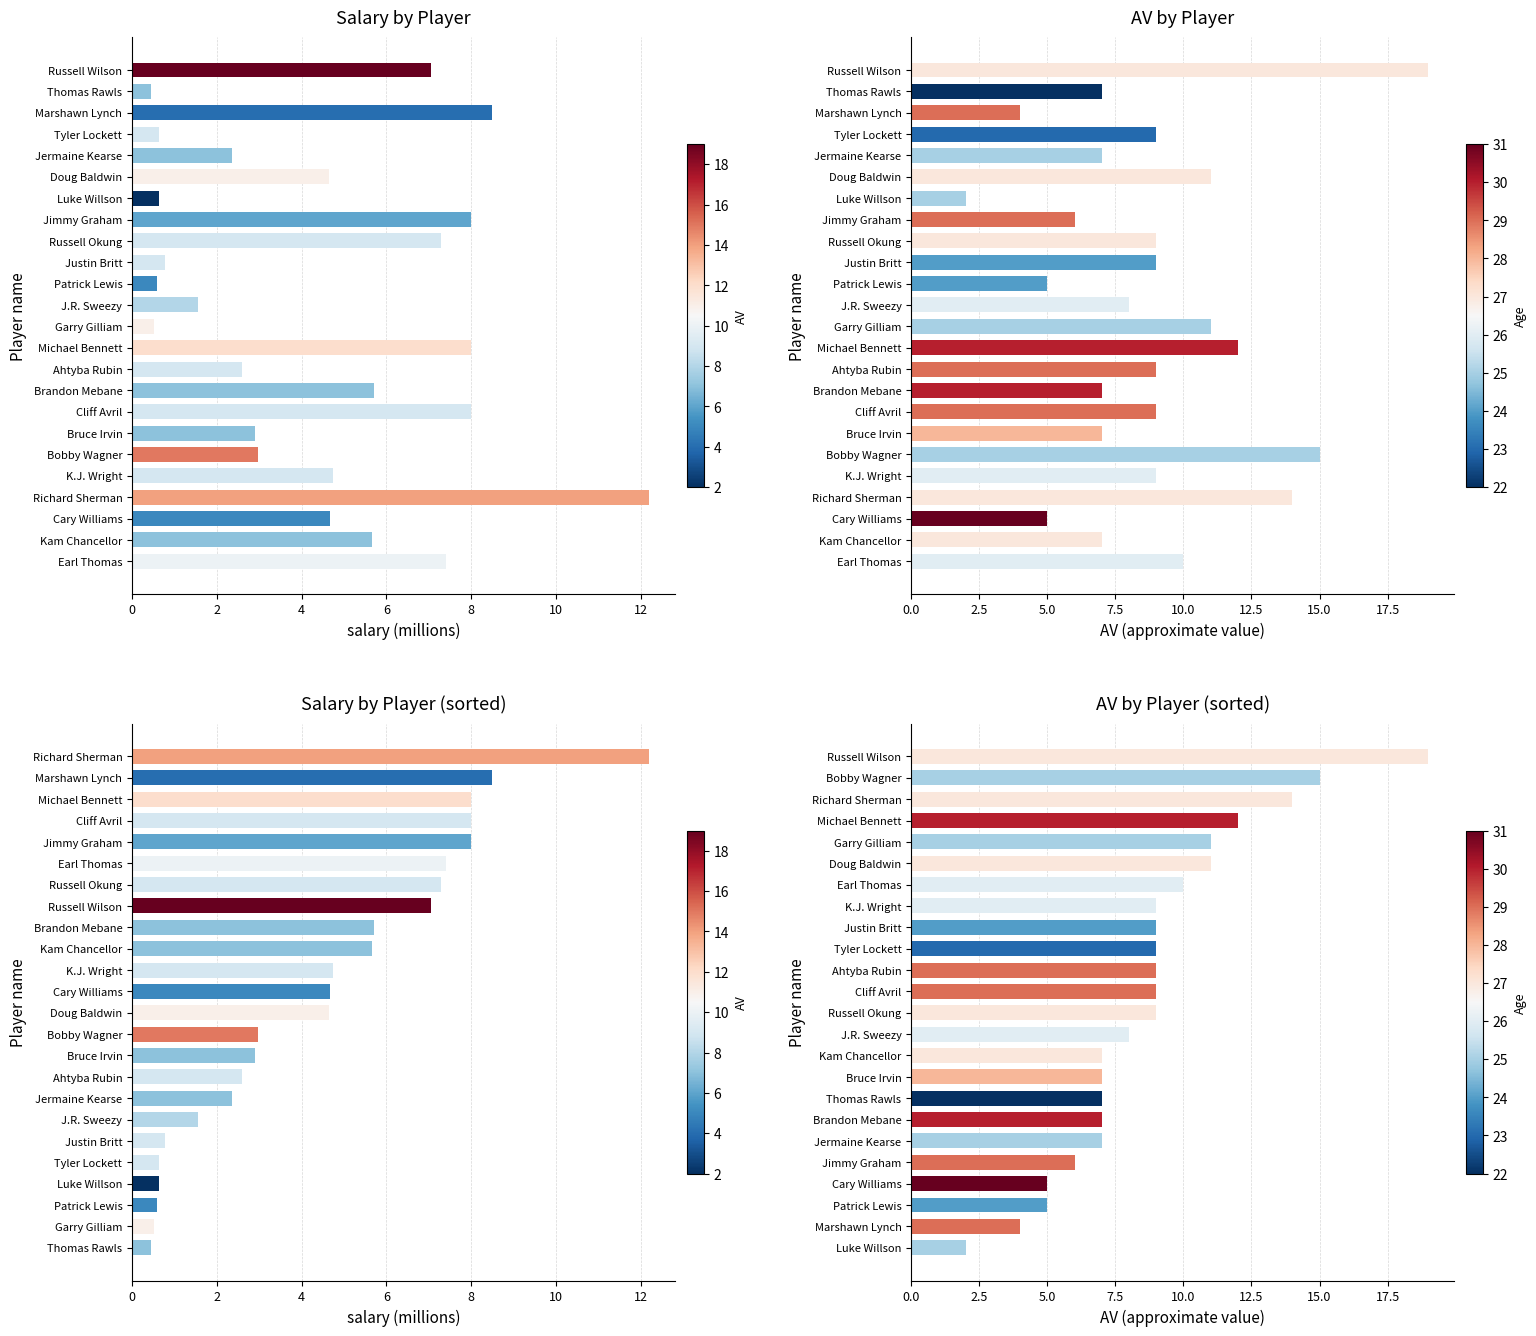

Reading right to left, extract all data points from this chart.

salary (millions): 12.2	8.5	8.0	8.0	8.0	7.4	7.3	7.1	5.7	5.7	4.8	4.7	4.7	3.0	2.9	2.6	2.4	1.6	0.8	0.6	0.6	0.6	0.5	0.4
AV (approximate value): 19.0	15.0	14.0	12.0	11.0	11.0	10.0	9.0	9.0	9.0	9.0	9.0	9.0	8.0	7.0	7.0	7.0	7.0	7.0	6.0	5.0	5.0	4.0	2.0